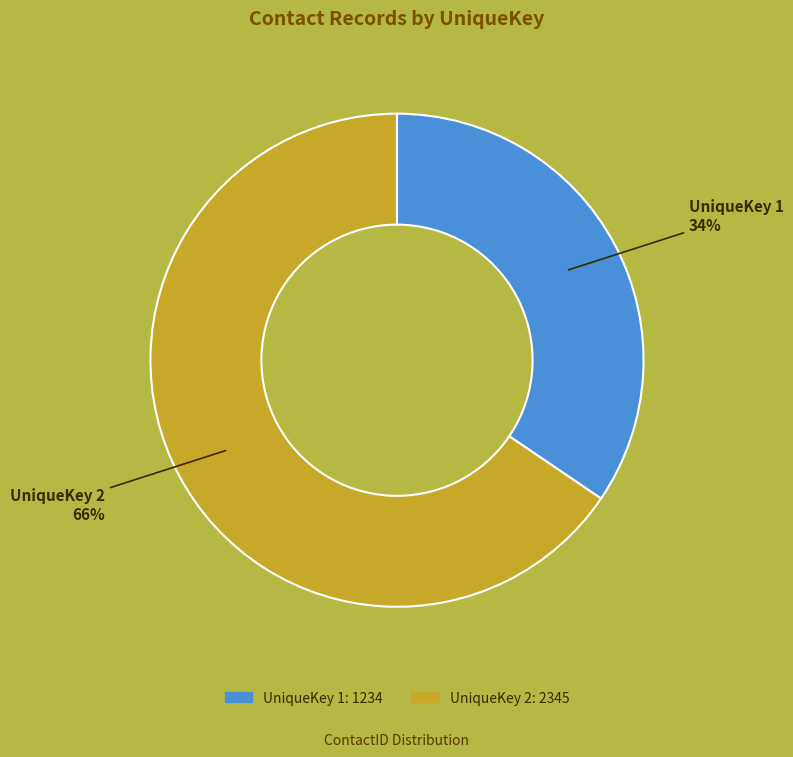

Does any single category account for the majority?

Yes